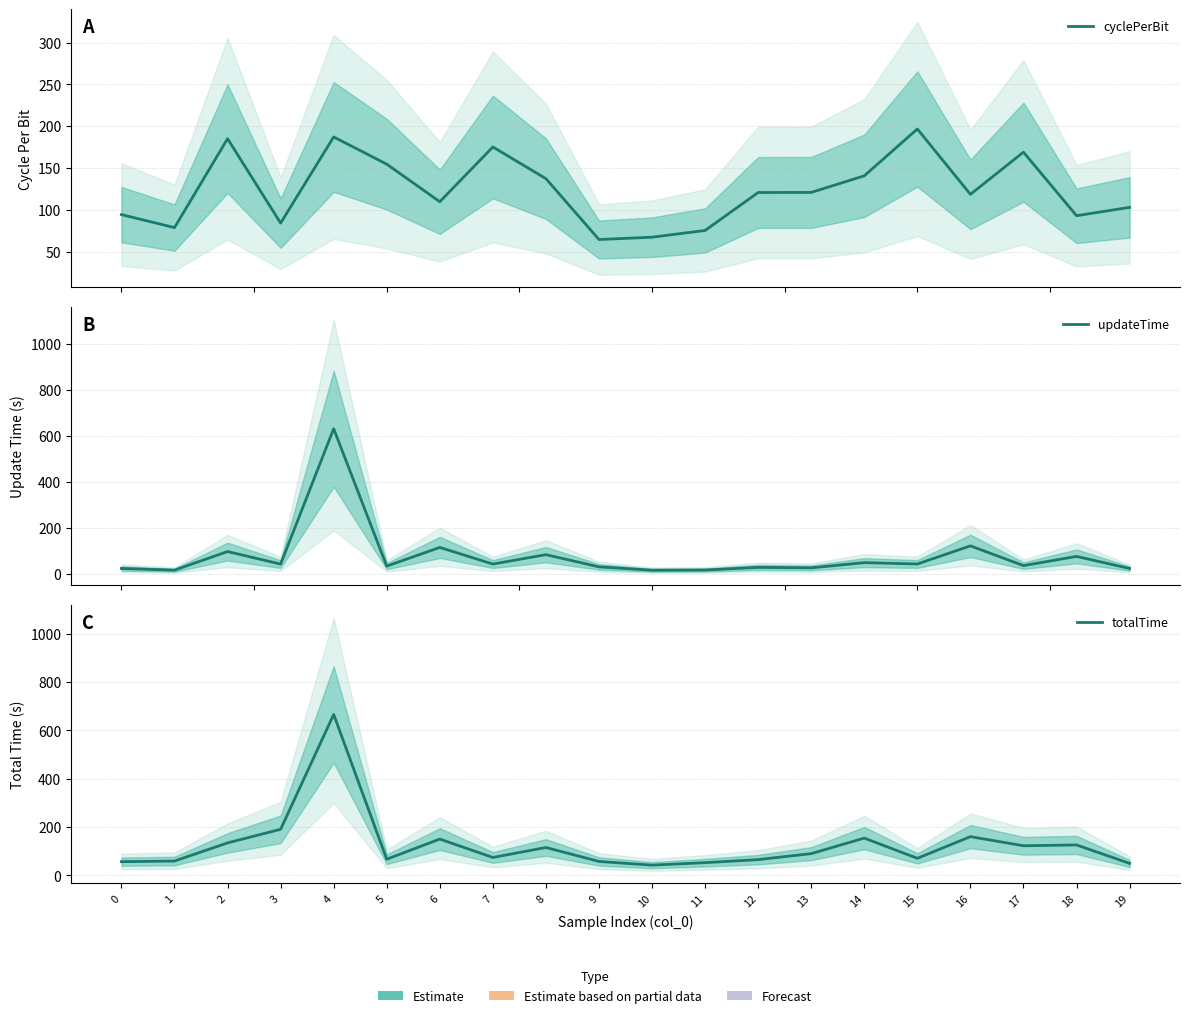

What is the spread (max minus min) of values at 7?

132.7